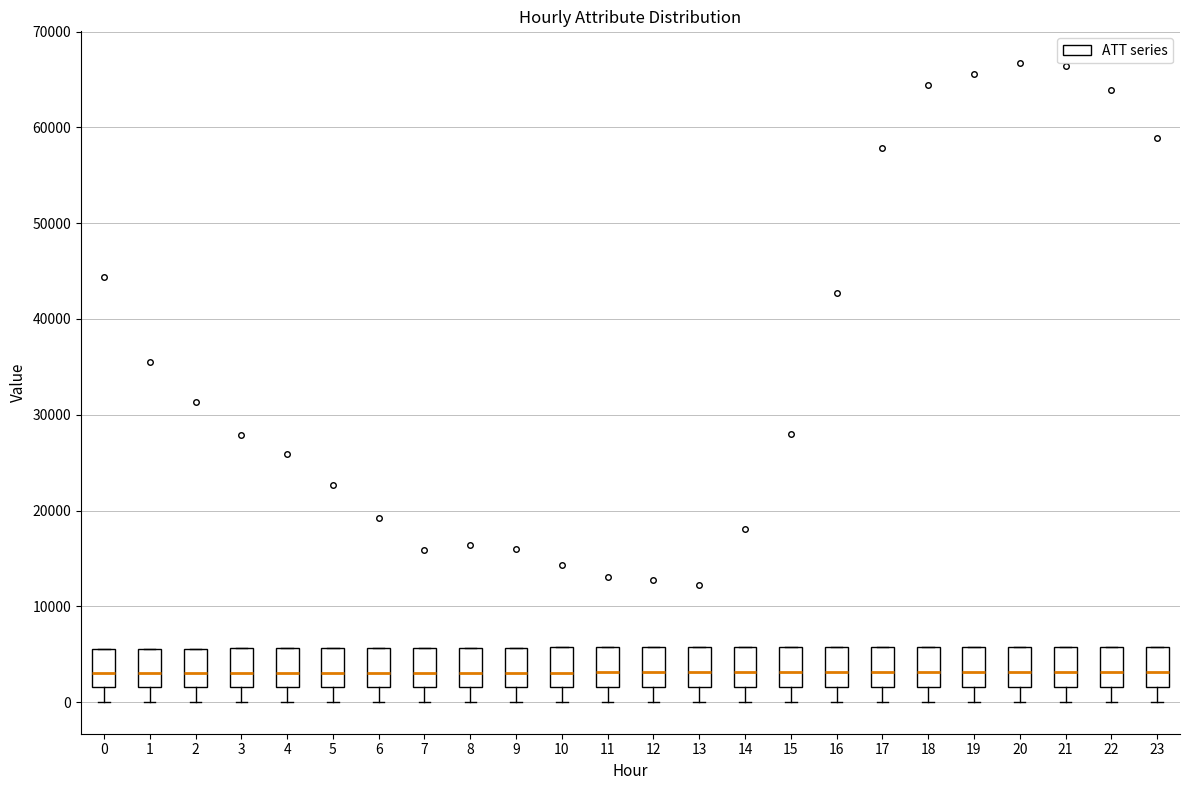

Where does the lower whisker of the box at x = 15 end on the y-axis? The values are not printed on the chart, so give them approximately, as read against the axis.

0